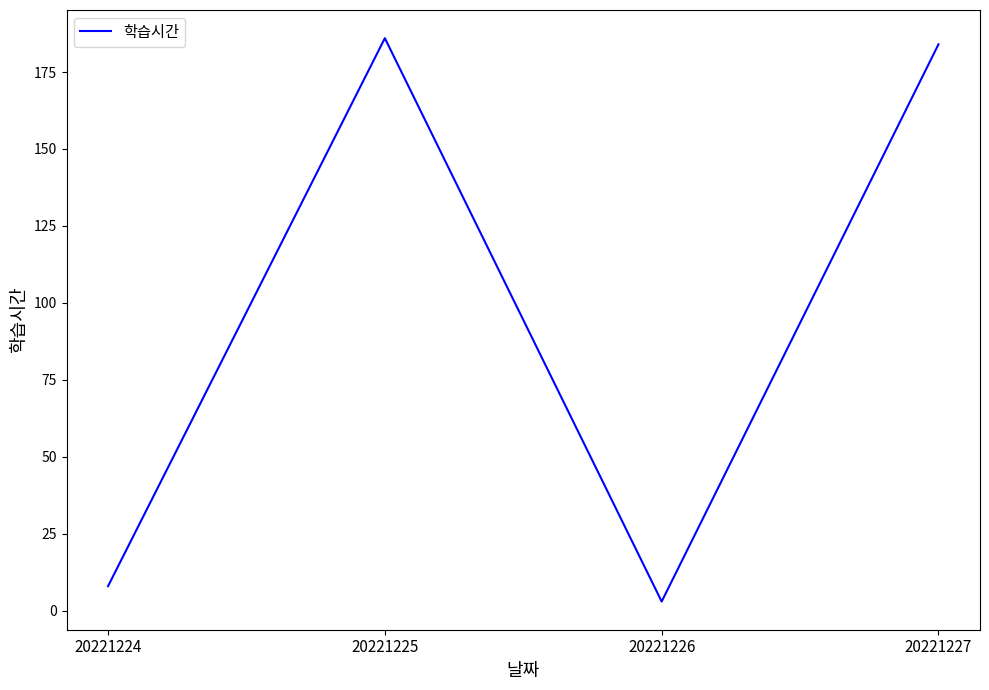

The chart shows a value of 276 at 20221225. True or false?

False